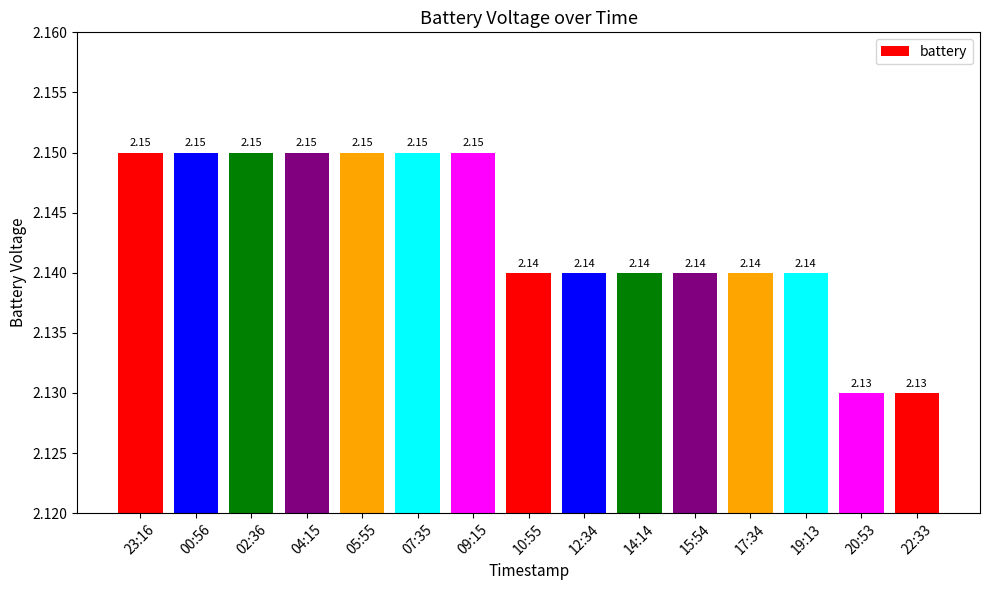

What is the ratio of the value at 10:55 to the value at 02:36?

1.0